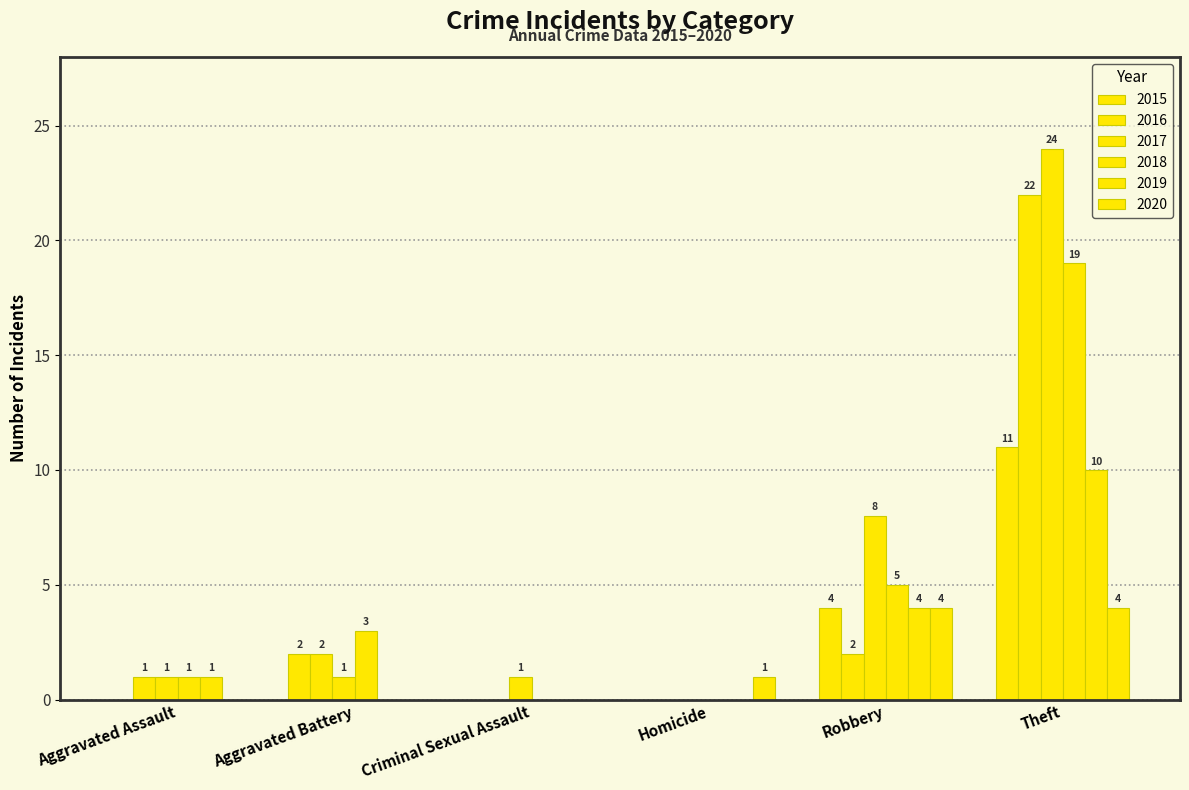

What is the difference between the 2016 values at Criminal Sexual Assault and Aggravated Assault?

1